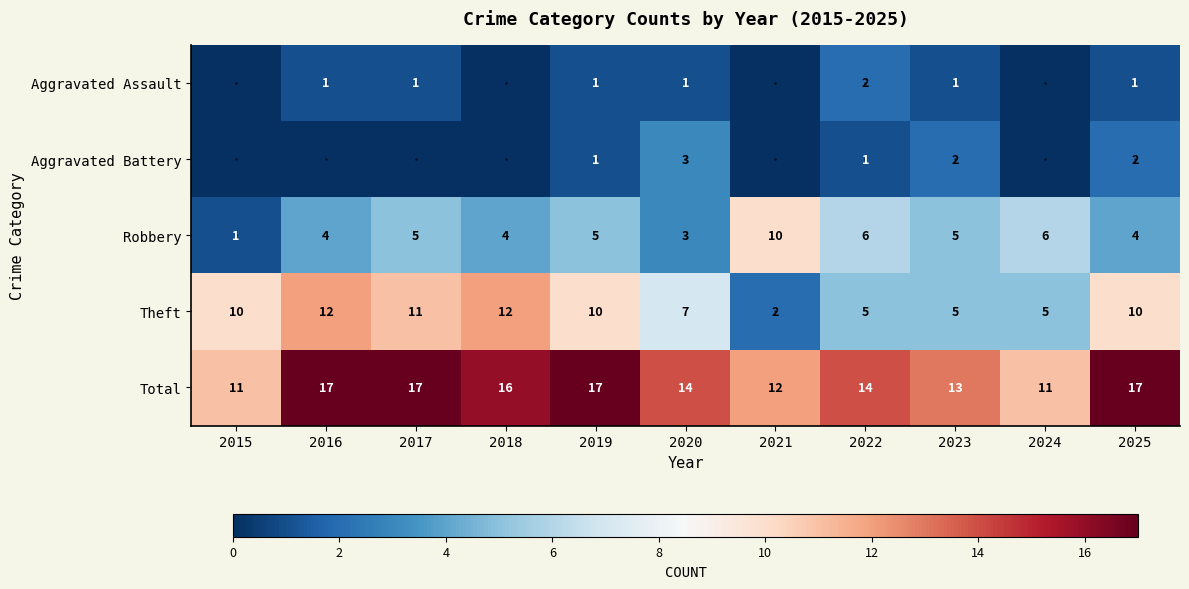

The Aggravated Assault series shows 2 at 2017. True or false?

False